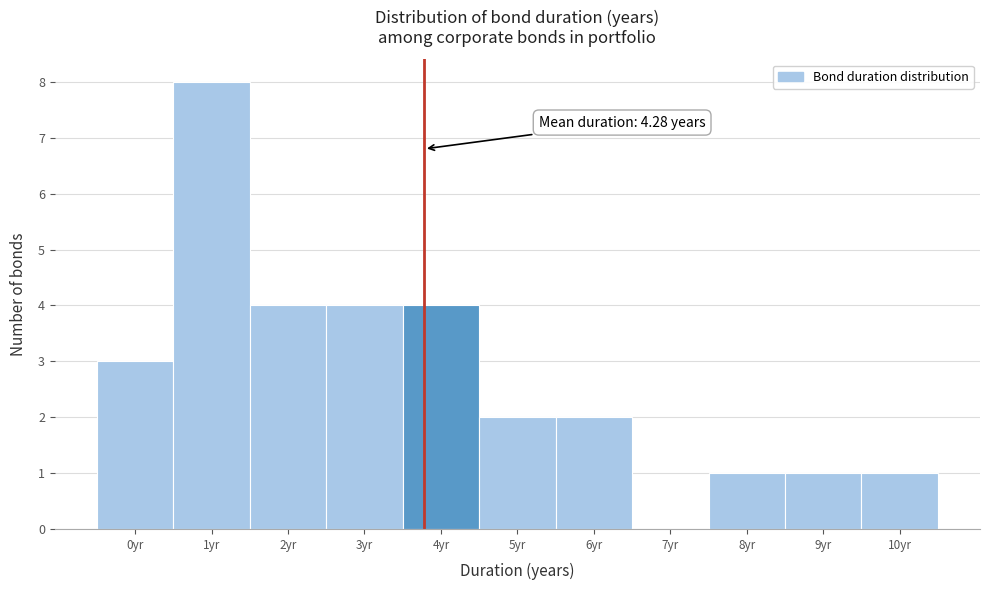

Reading left to right, transcribe all the data shown in this chart.

0yr=3	1yr=8	2yr=4	3yr=4	4yr=4	5yr=2	6yr=2	7yr=0	8yr=1	9yr=1	10yr=1